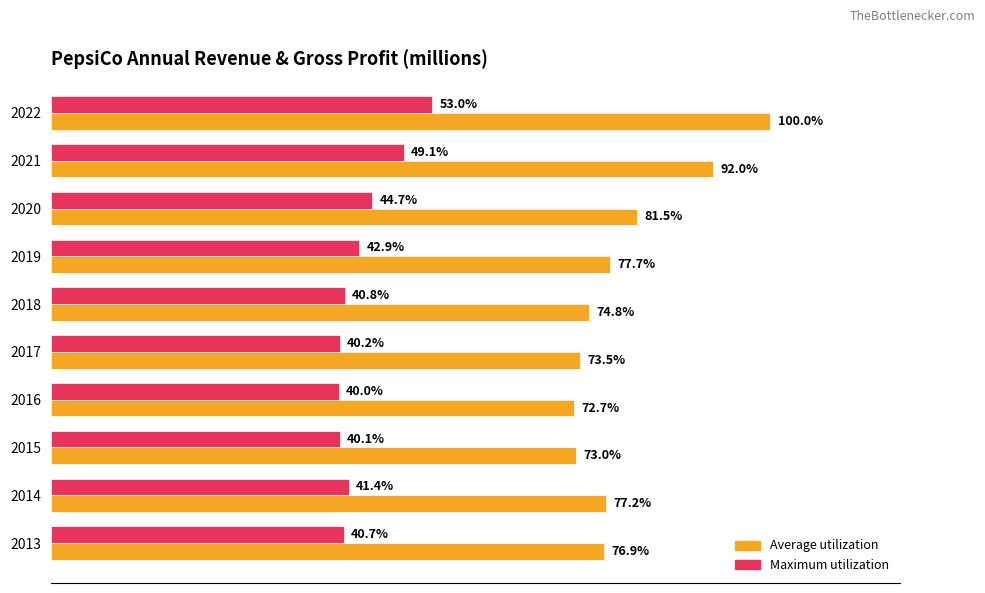

What are all the series names shown in the legend?

Average utilization, Maximum utilization